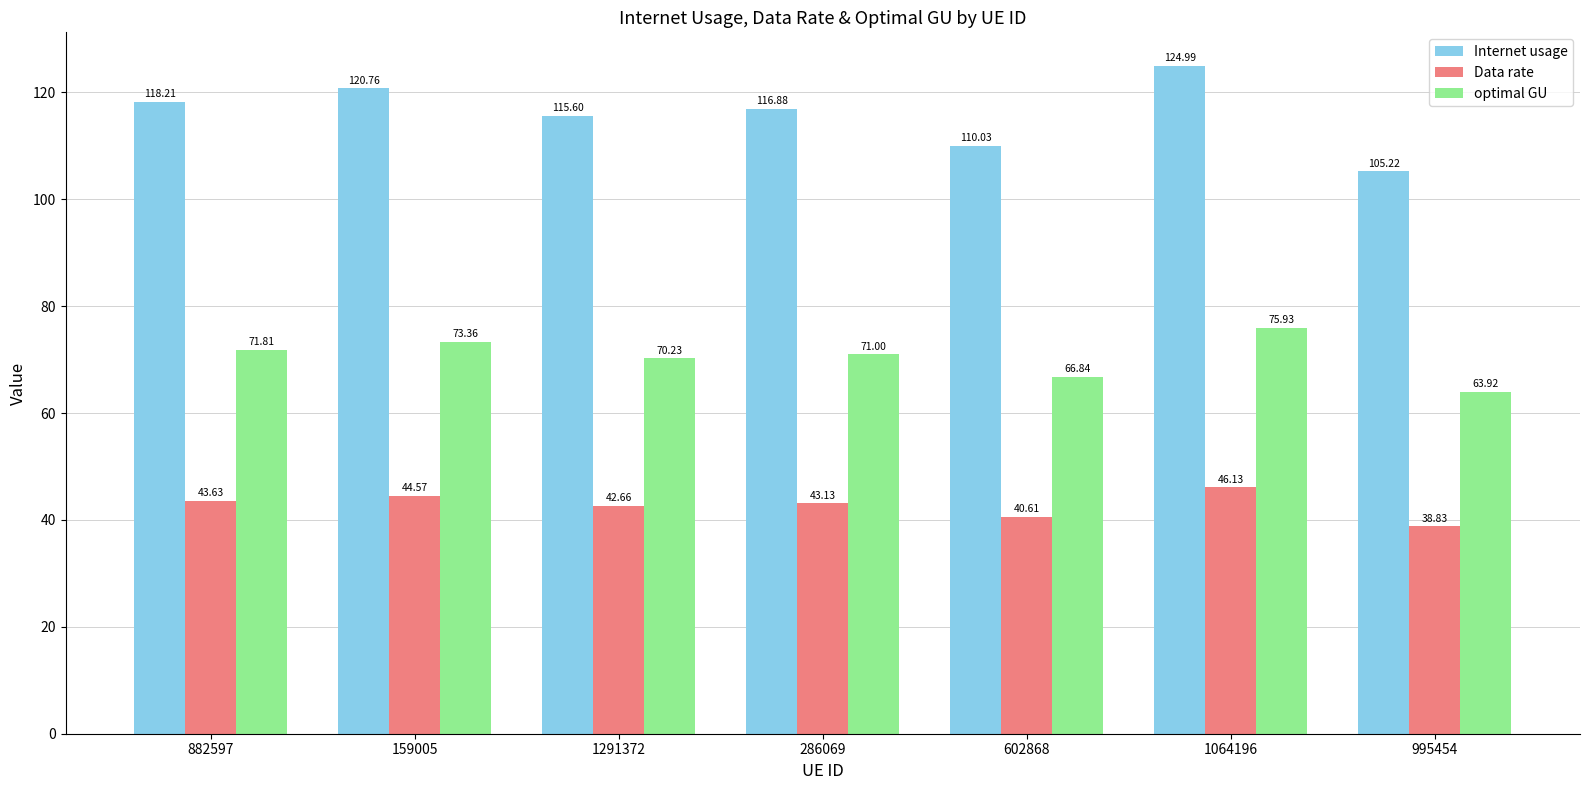

The value of optimal GU at 995454 is 113.5. True or false?

False